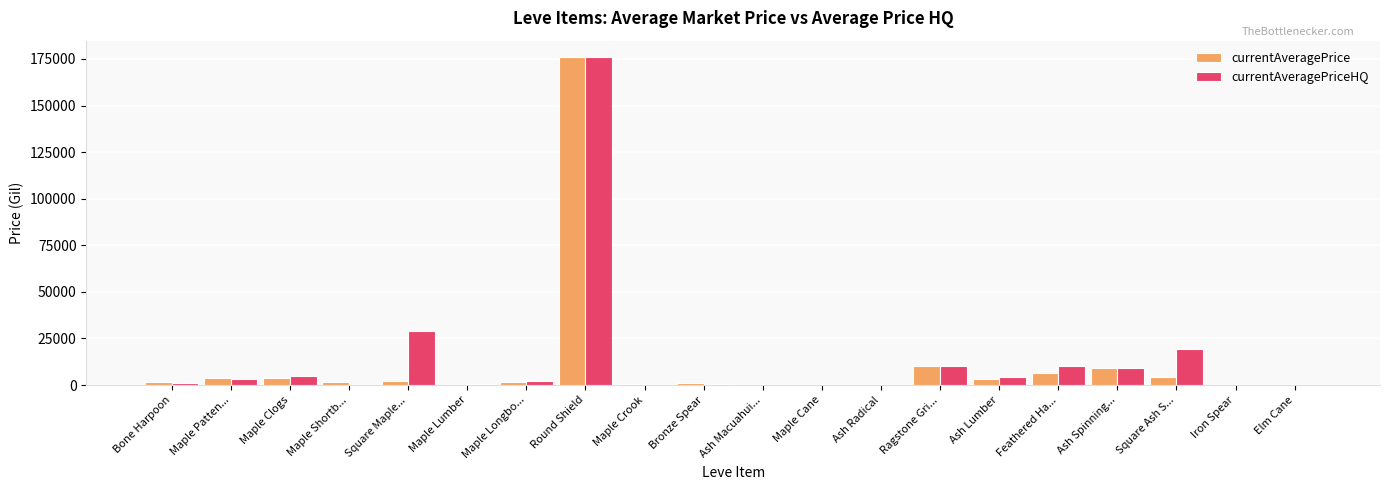

Which category has the highest value across all series?

Round Shield